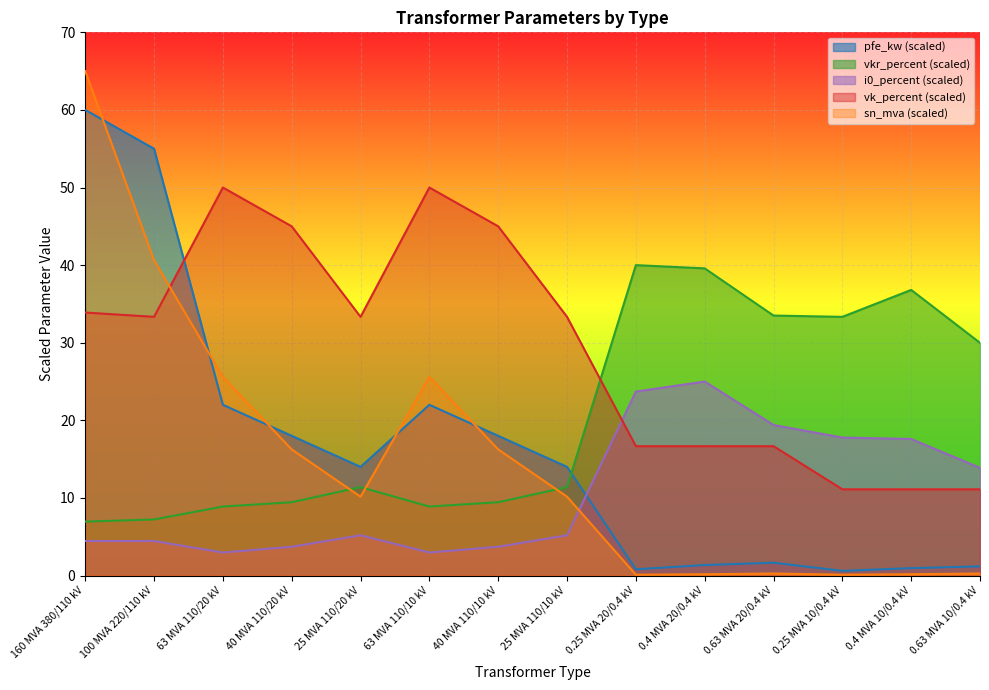

How many times do i0_percent and pfe_kw cross each other?

1